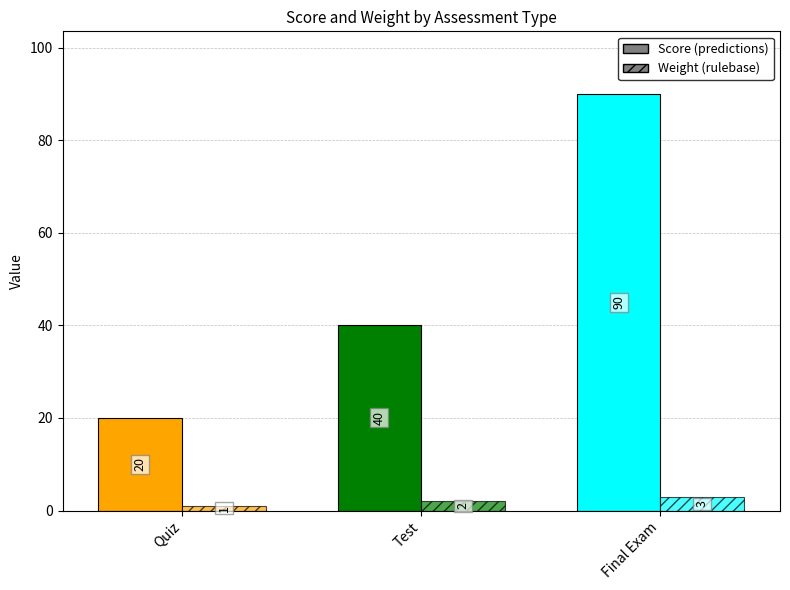

Reading left to right, extract all data points from this chart.

Score: 20	40	90
Weight: 1	2	3